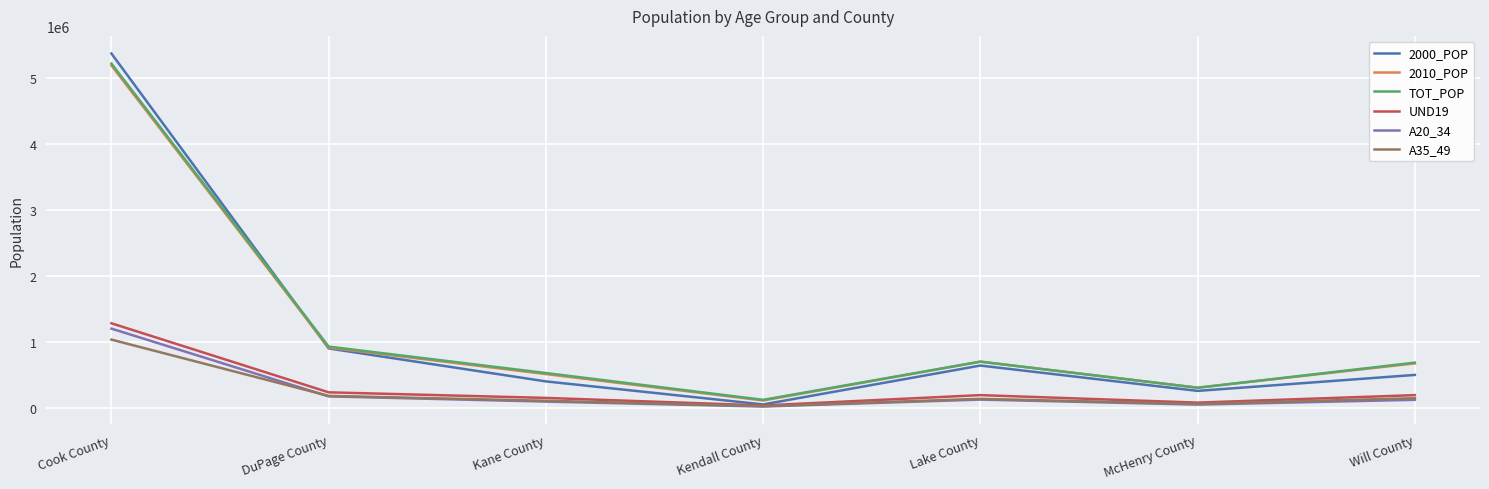

Which series has the widest spread of values?

2000_POP